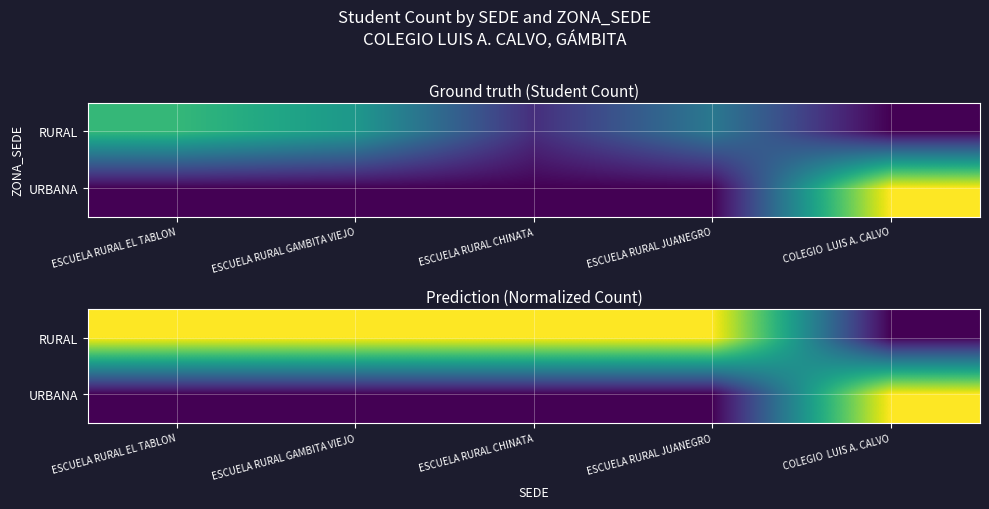

True or false: RURAL has a value of 9 at ESCUELA RURAL GAMBITA VIEJO.

False